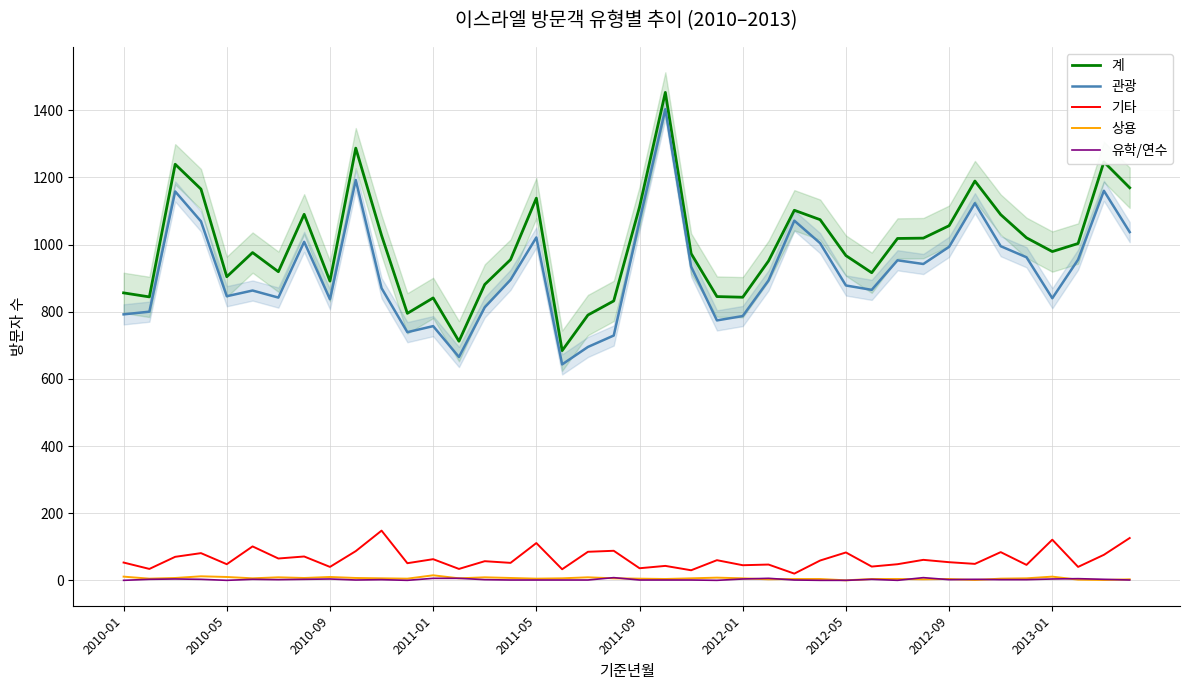

At how many categories does at least one series exceed 1263?

2